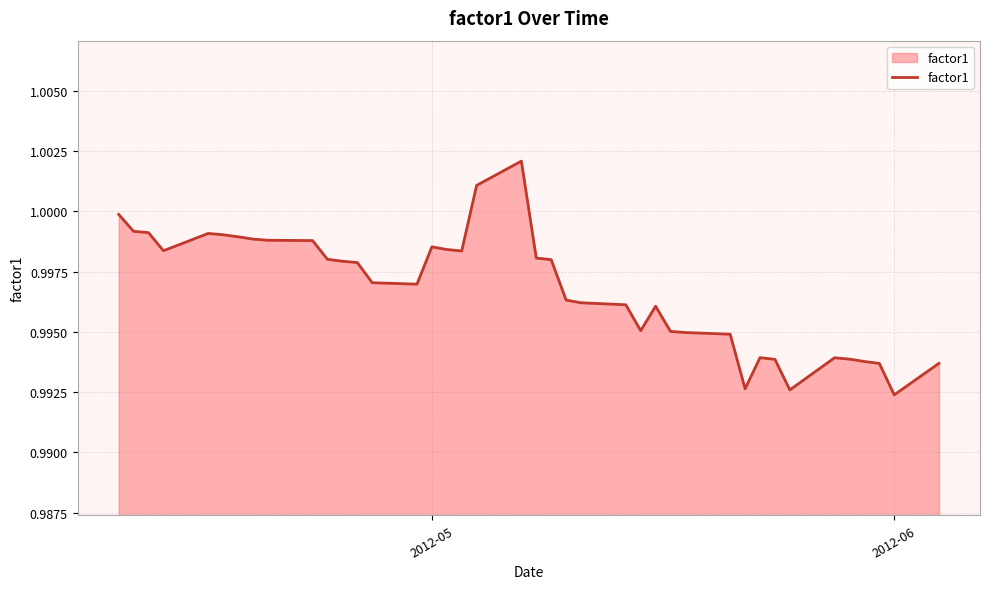

What is the average value?

1.0